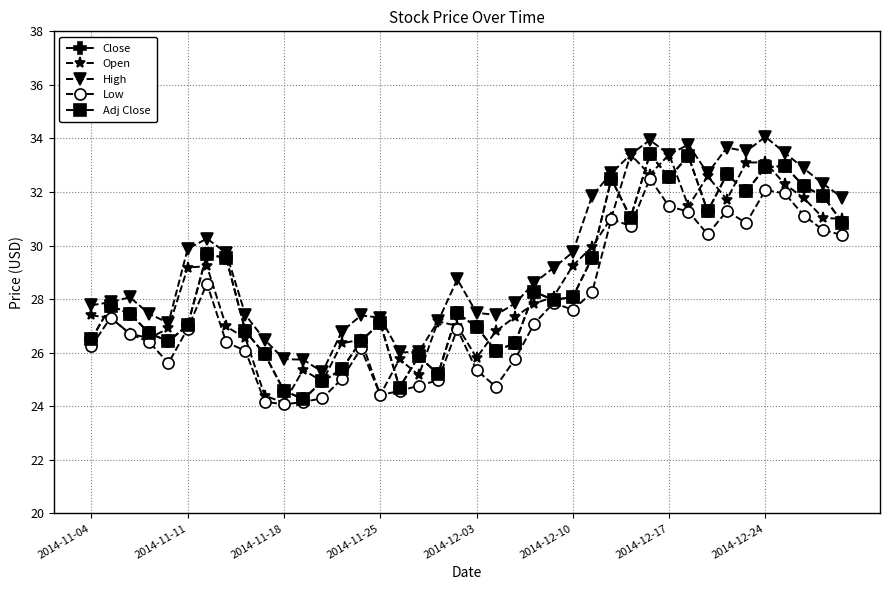

What is the minimum value shown in the chart?

24.1